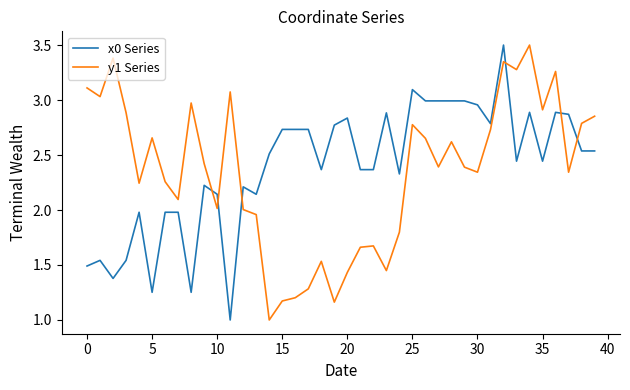

What is the greatest value displayed?

3.5